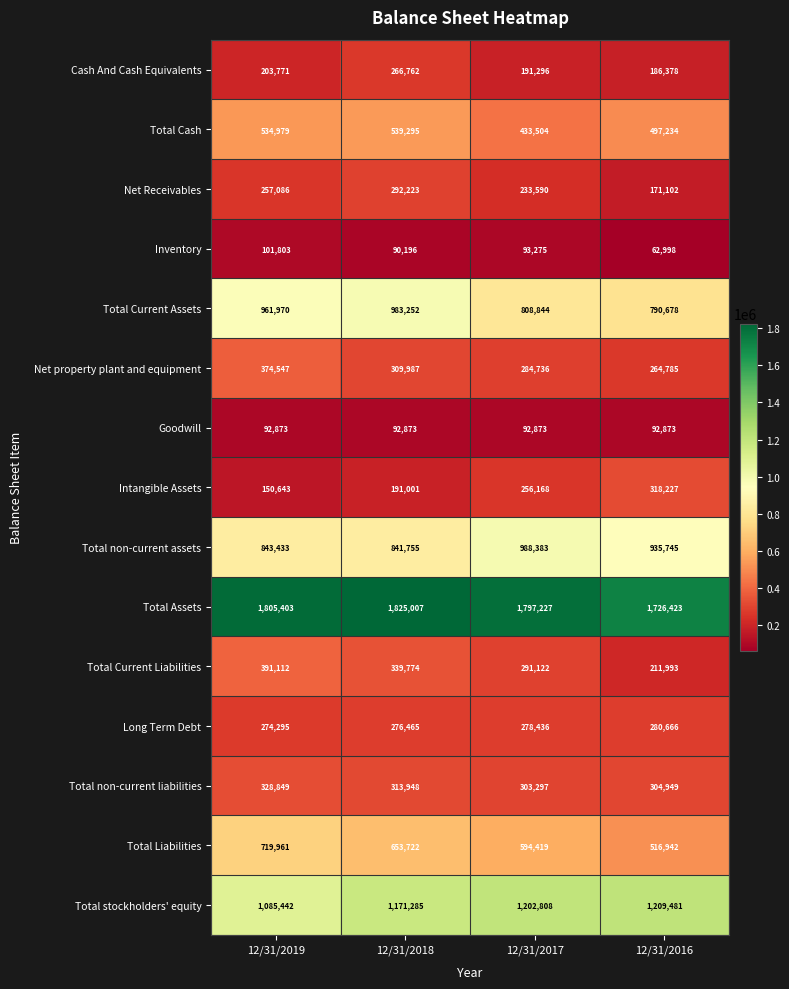

Count the number of categories in the chart.

4